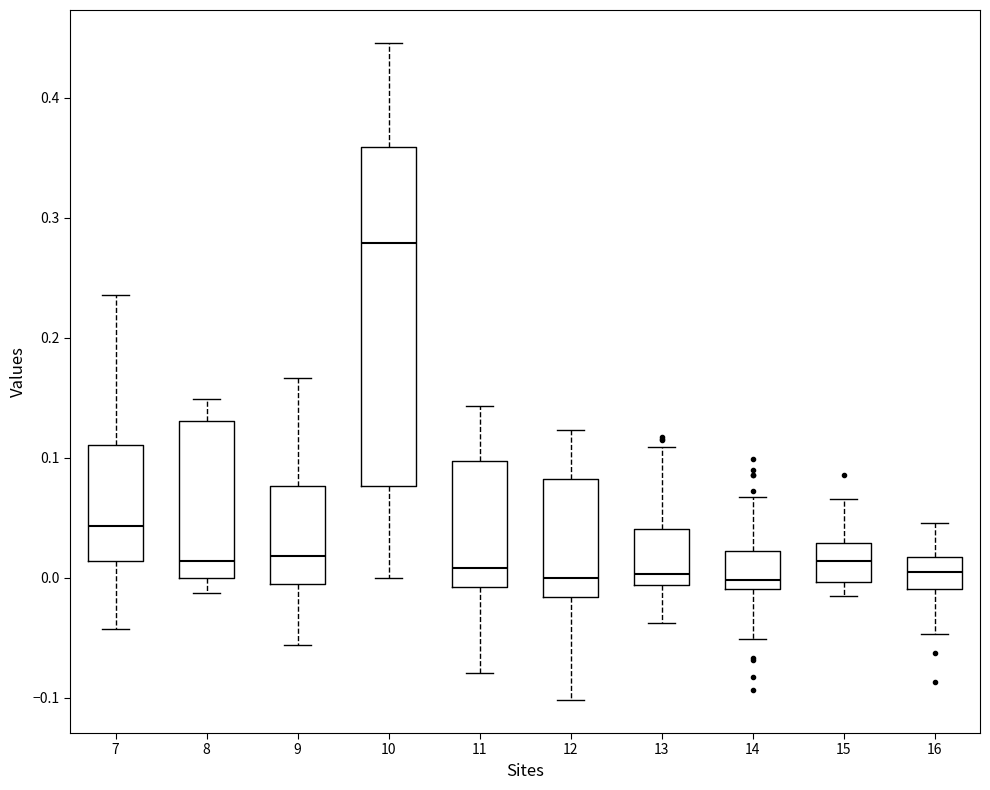

Comparing the boxes themselves (not the whiskers), which one is the tallest?

10